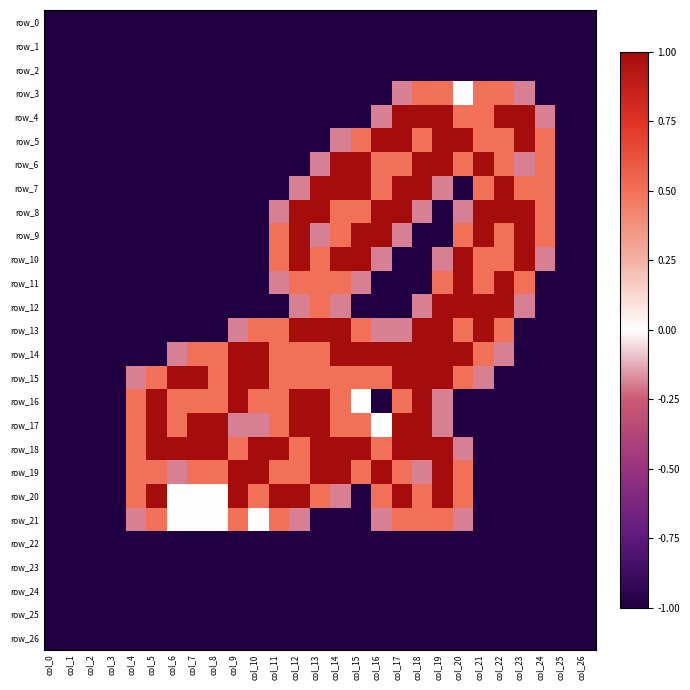

How many values in the row_20 series exceed 0?

12